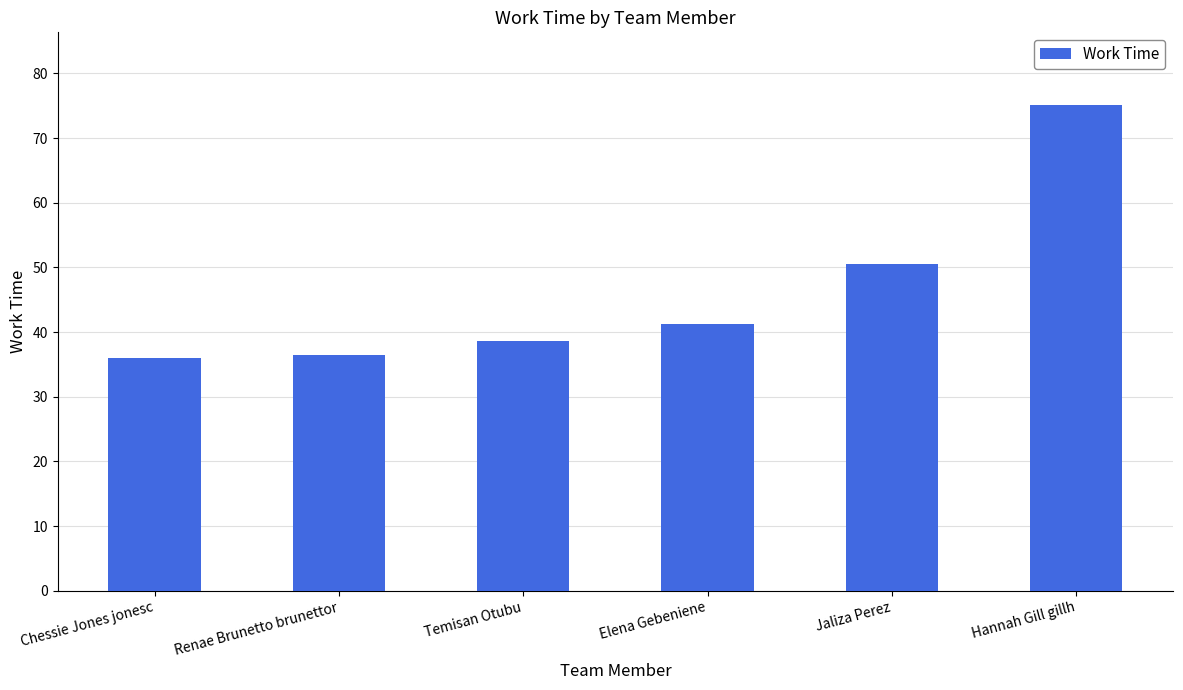

What is the average value?

46.3